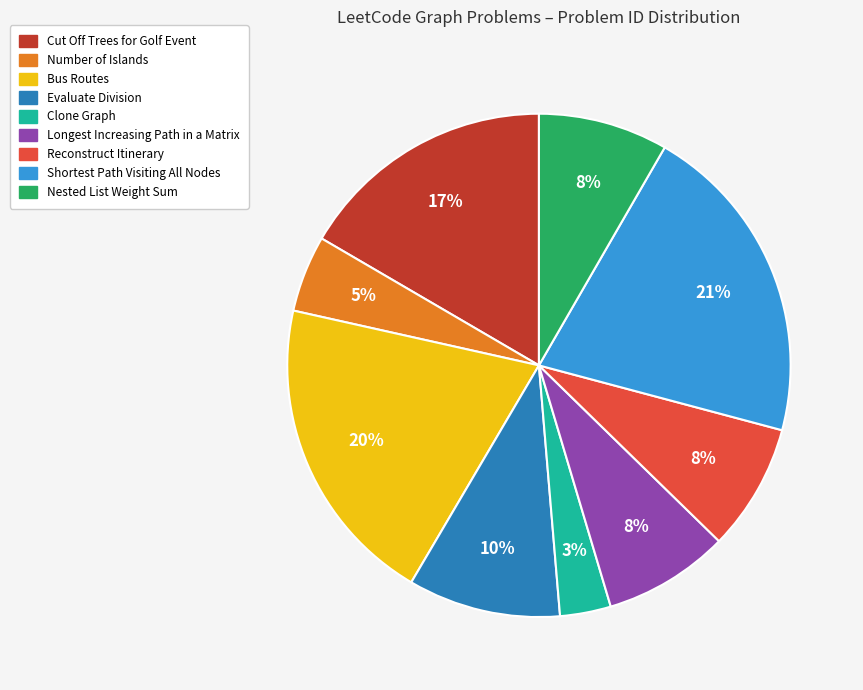

Does Shortest Path Visiting All Nodes account for over 50% of the chart?

No